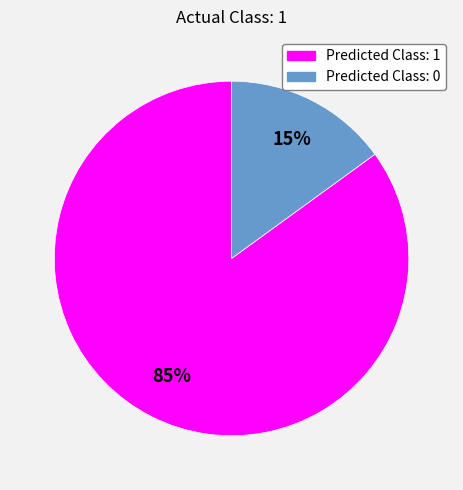

Which has a higher value, Predicted Class: 1 or Predicted Class: 0?

Predicted Class: 1